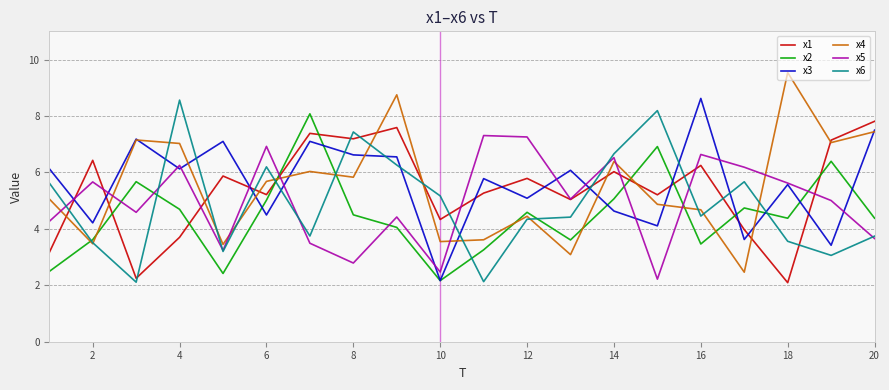

Which series ends up on top after the final intersection of x2 and x1?

x1